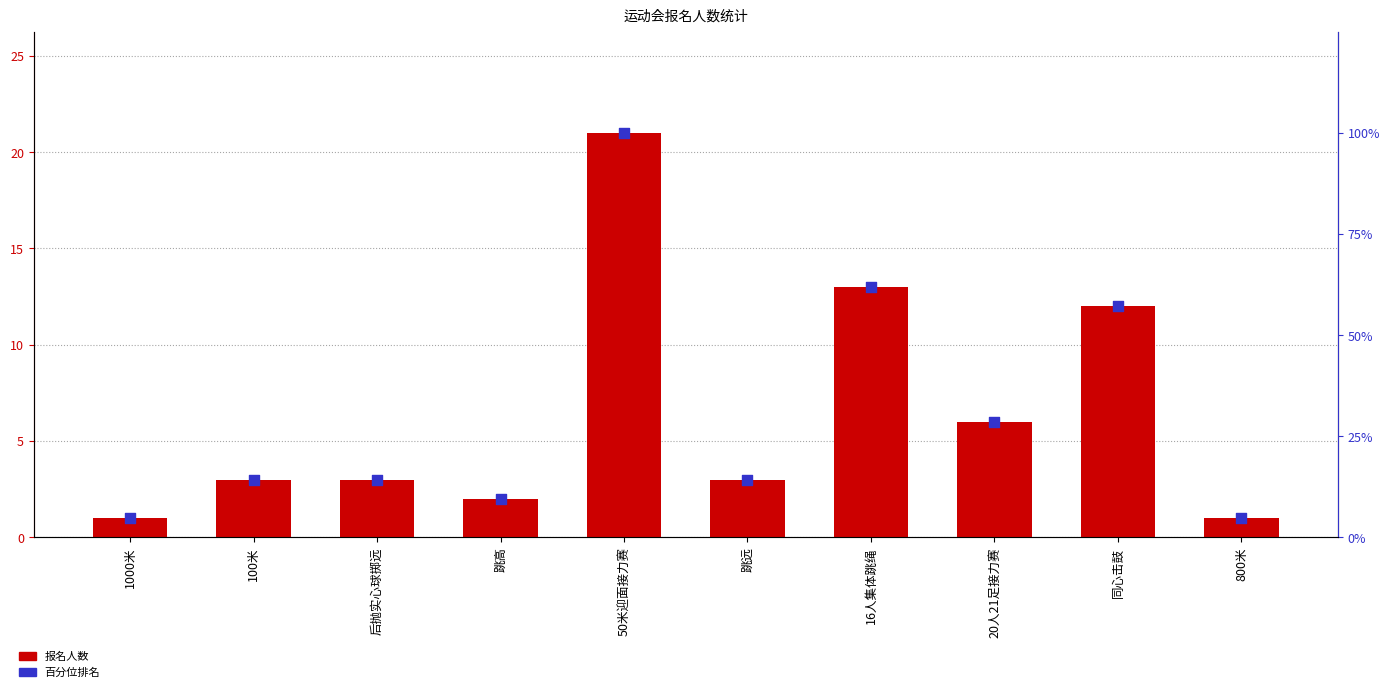

At how many categories does at least one series exceed 5?

8